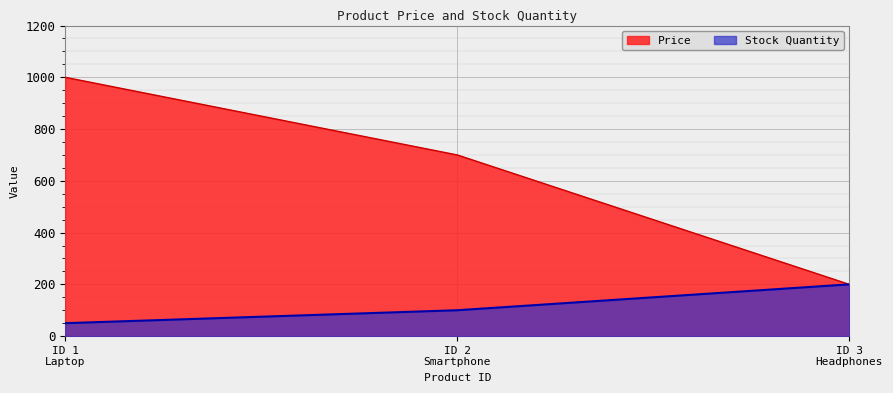

Which series has the largest range (max minus min)?

Price